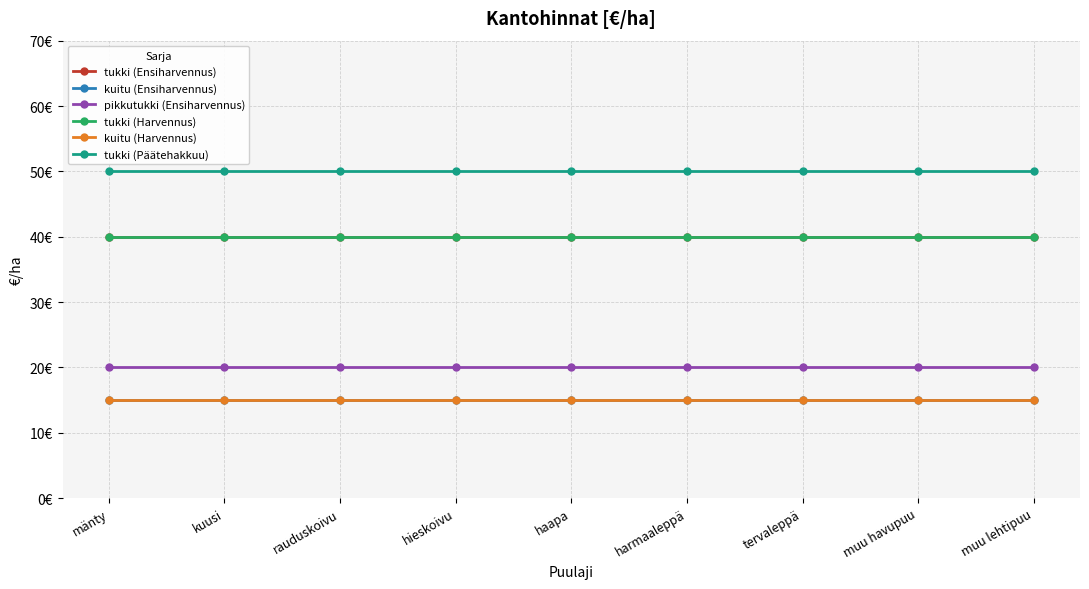

True or false: kuitu (Ensiharvennus) and tukki (Ensiharvennus) intersect in this chart.

False